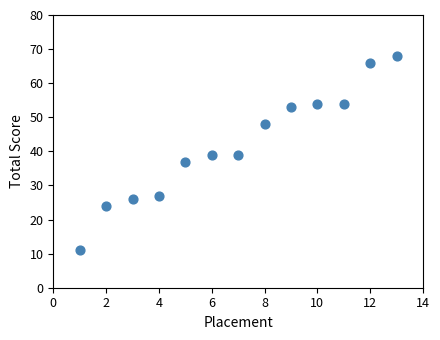

What is the range of X values (max minus min)?

12